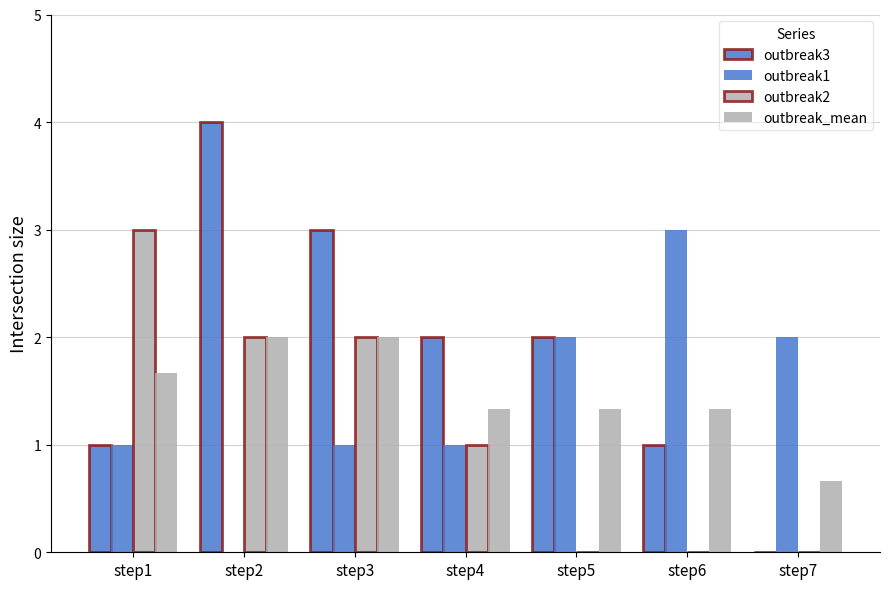

What is the total value across all series at step1?

6.7